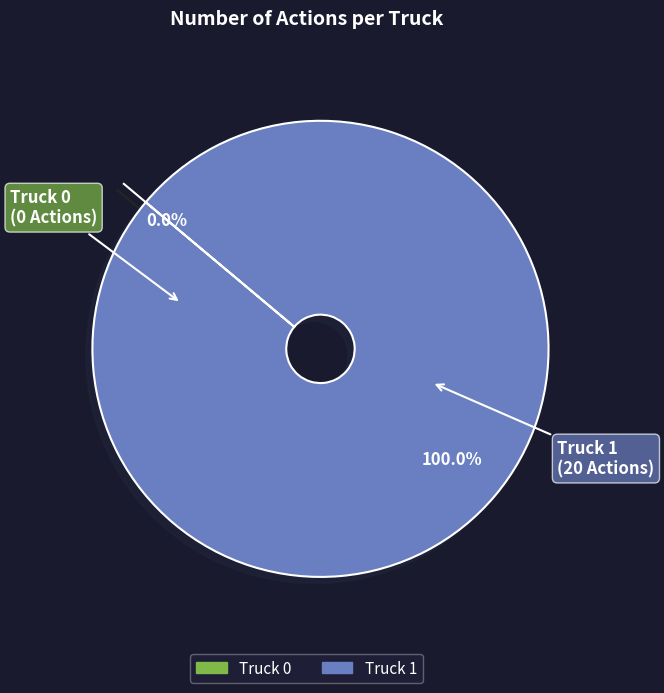

Between Truck 0 and Truck 1, which is larger?

Truck 1